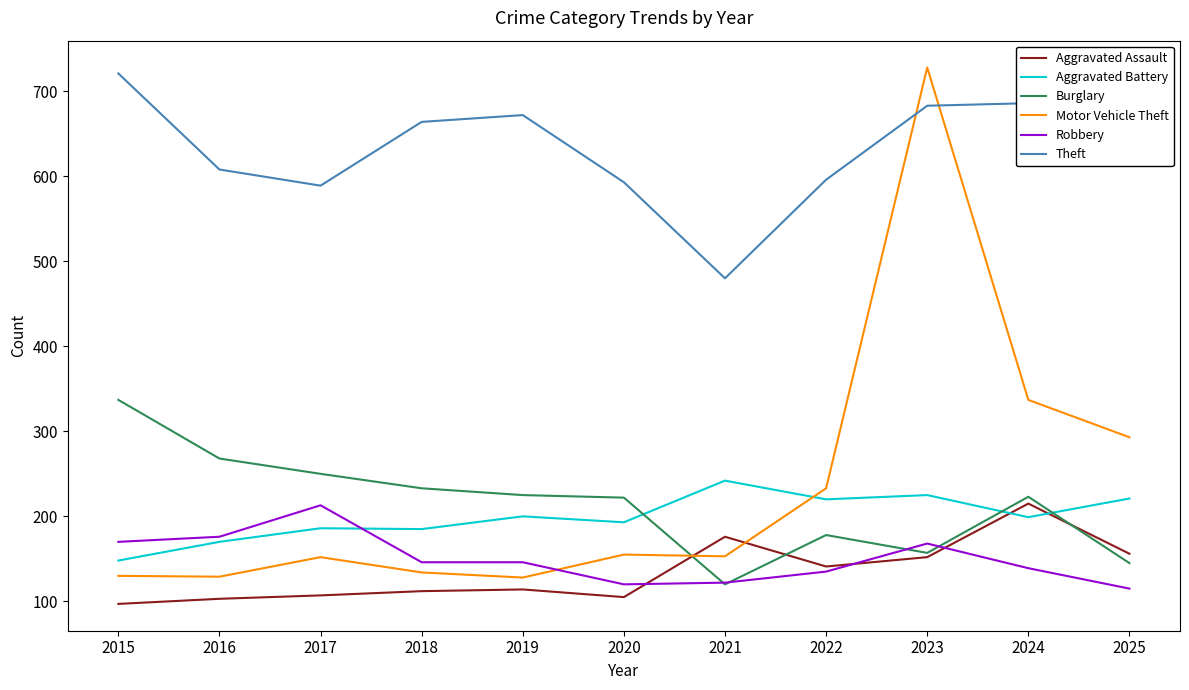

Between which two adjacent categories do Motor Vehicle Theft and Aggravated Battery first intersect?

2021 and 2022